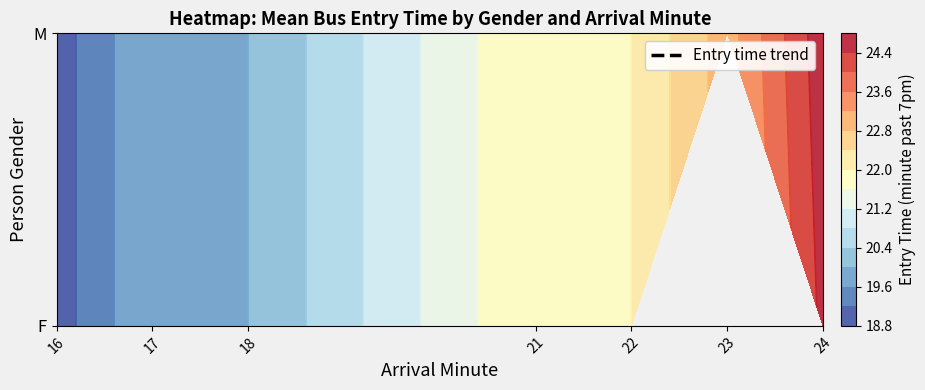

At which label does F reach its minimum?

16